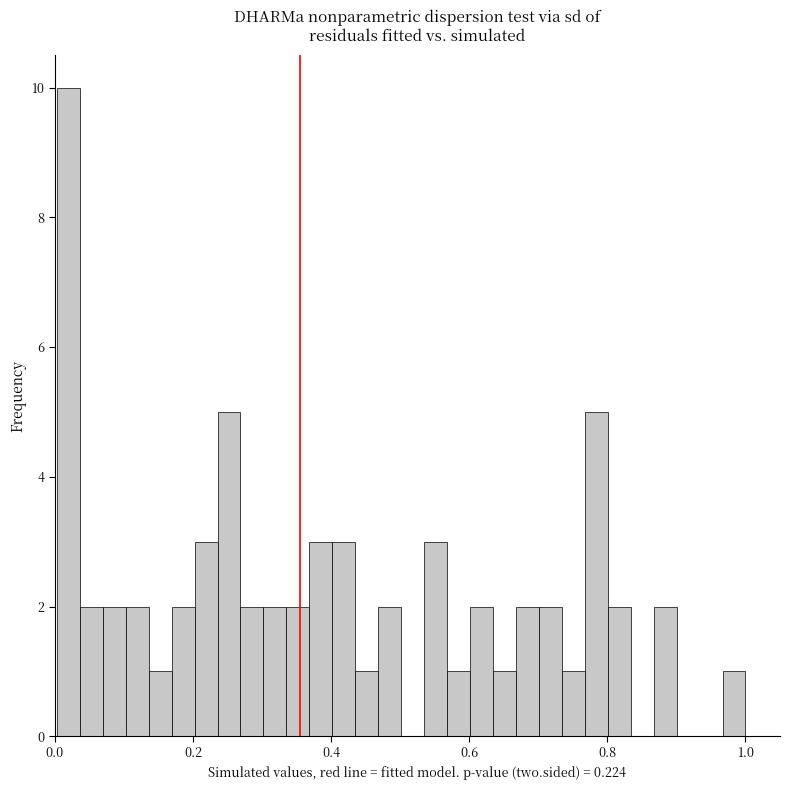

Around what value on the x-axis is the tallest bar? Give the approximate position of its centre, as read against the axis.

0.02